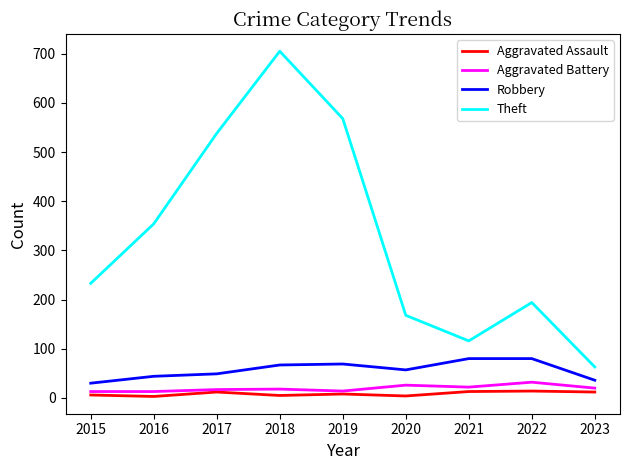

What is the minimum value for Theft?

63